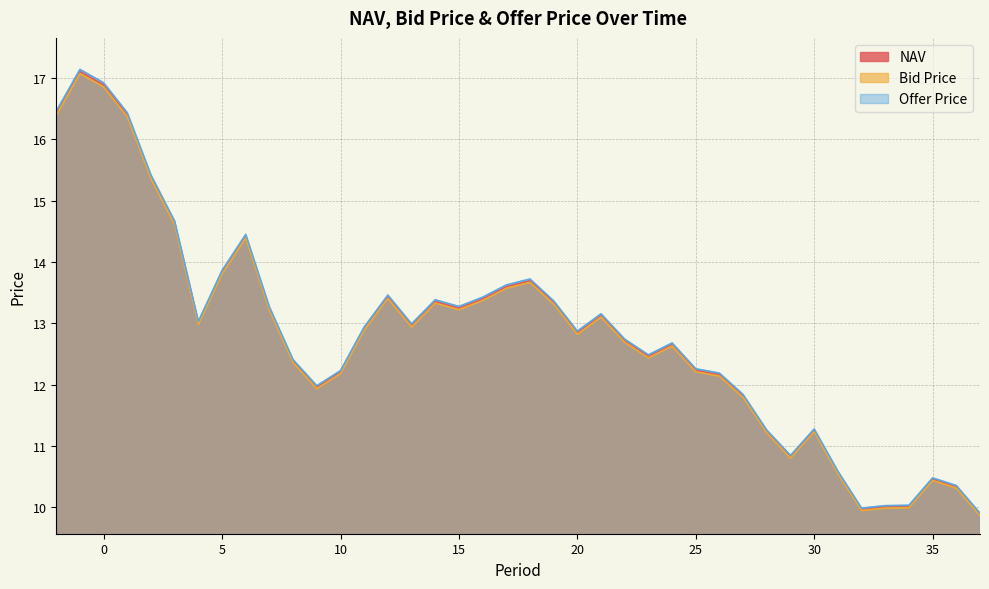

True or false: Bid Price has more than 1 points higher than both neighbors.

True